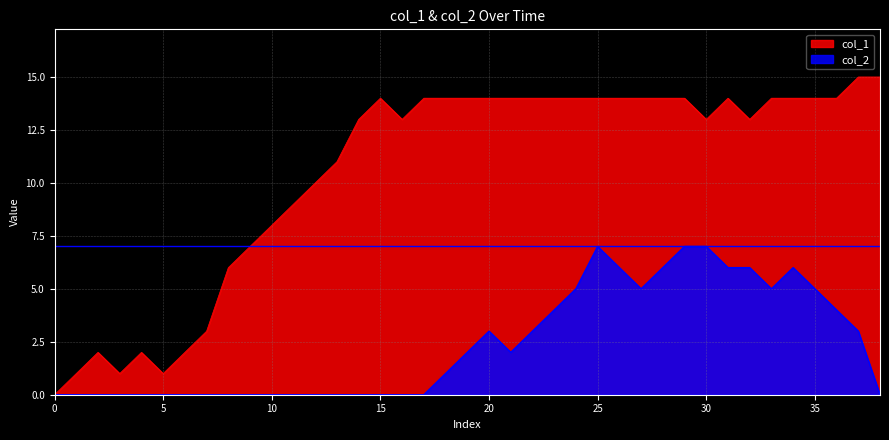

List the series in order of their overall mean, lowest first.

col_2, col_1